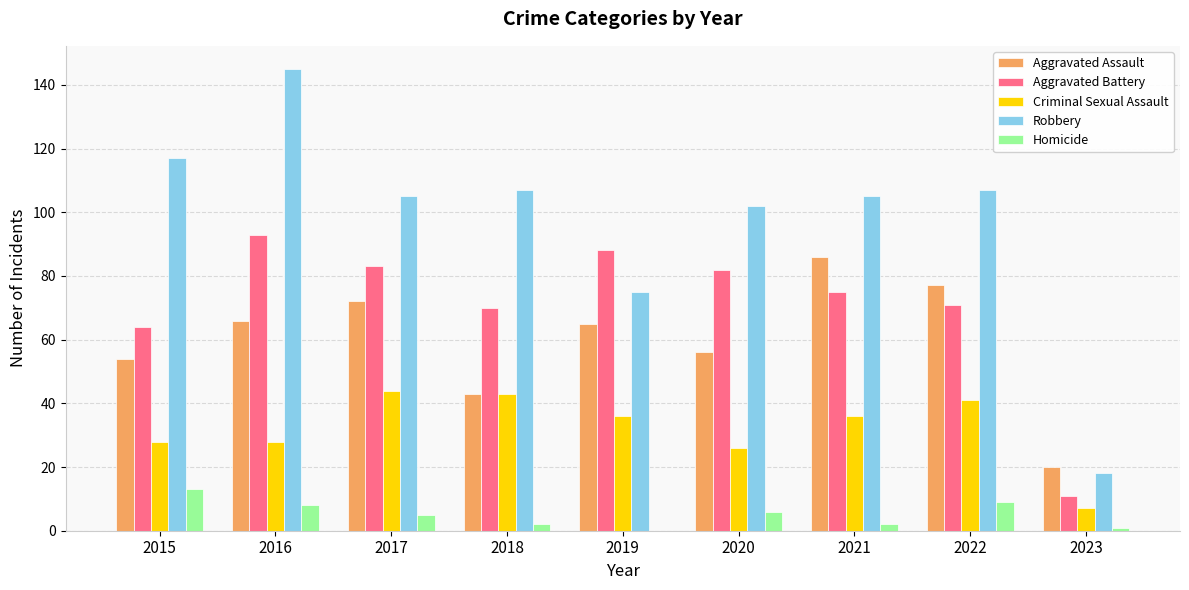

What is the sum of all Criminal Sexual Assault values?

289